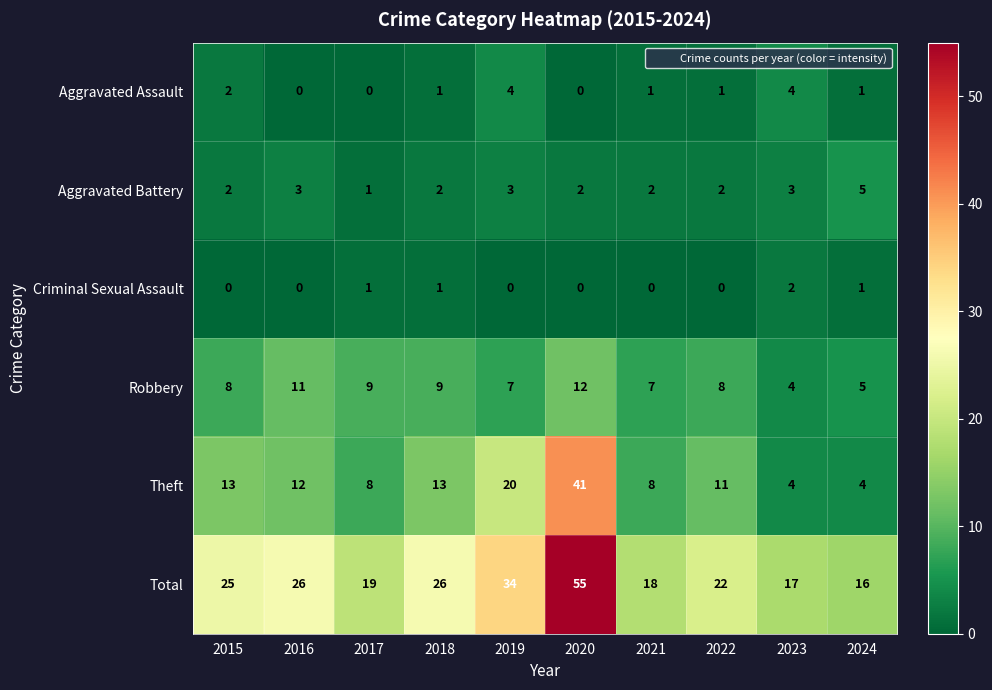

Which label corresponds to the largest value in the chart?

2020